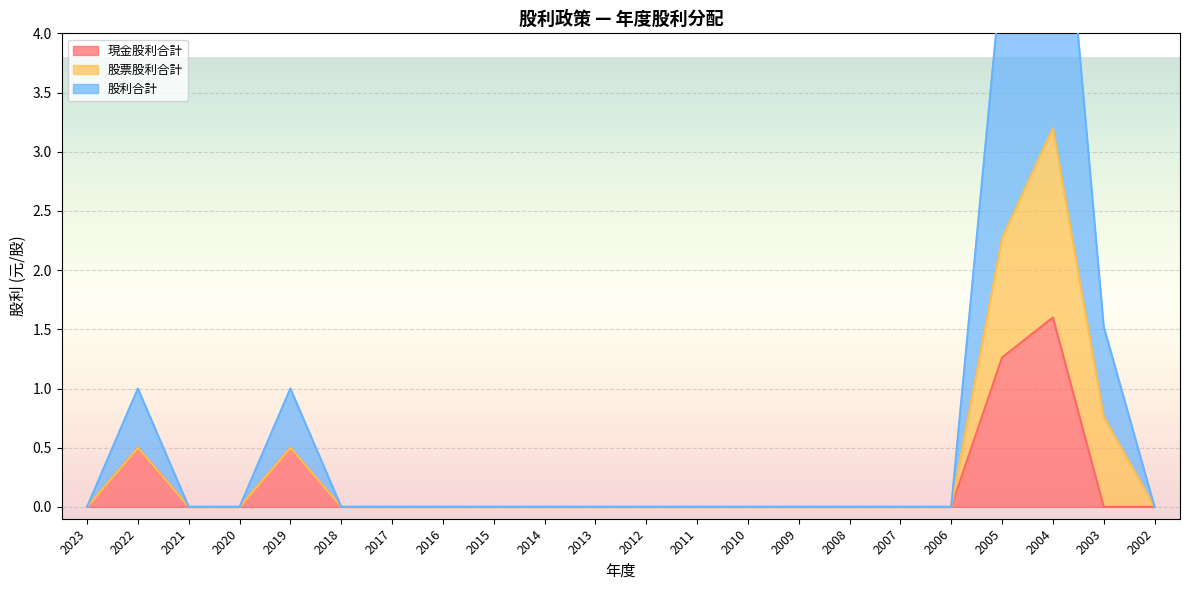

True or false: 股利合計 and 現金股利合計 cross at least once.

False